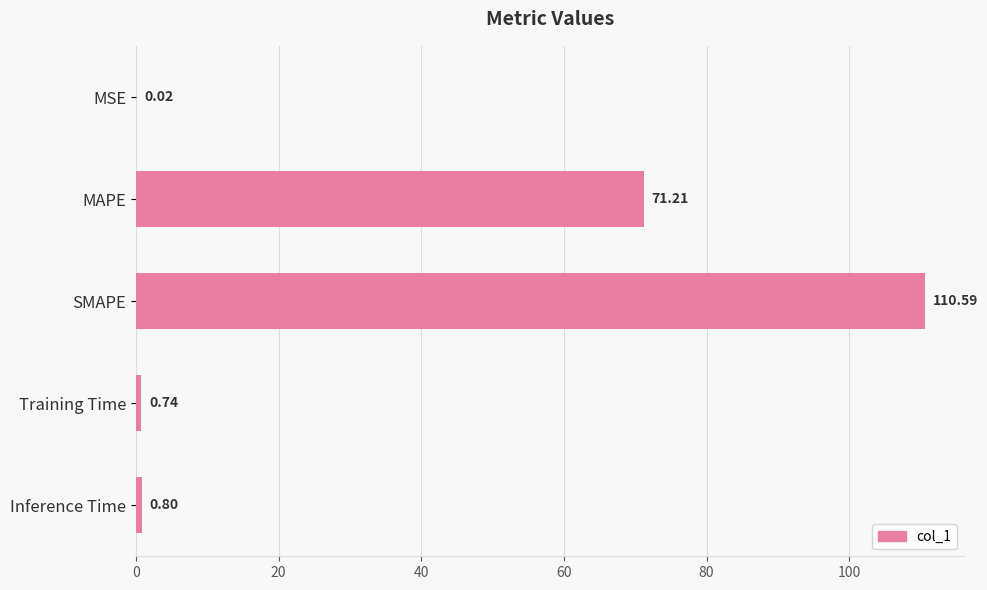

What is the sum of the values at MSE and Training Time?

0.8